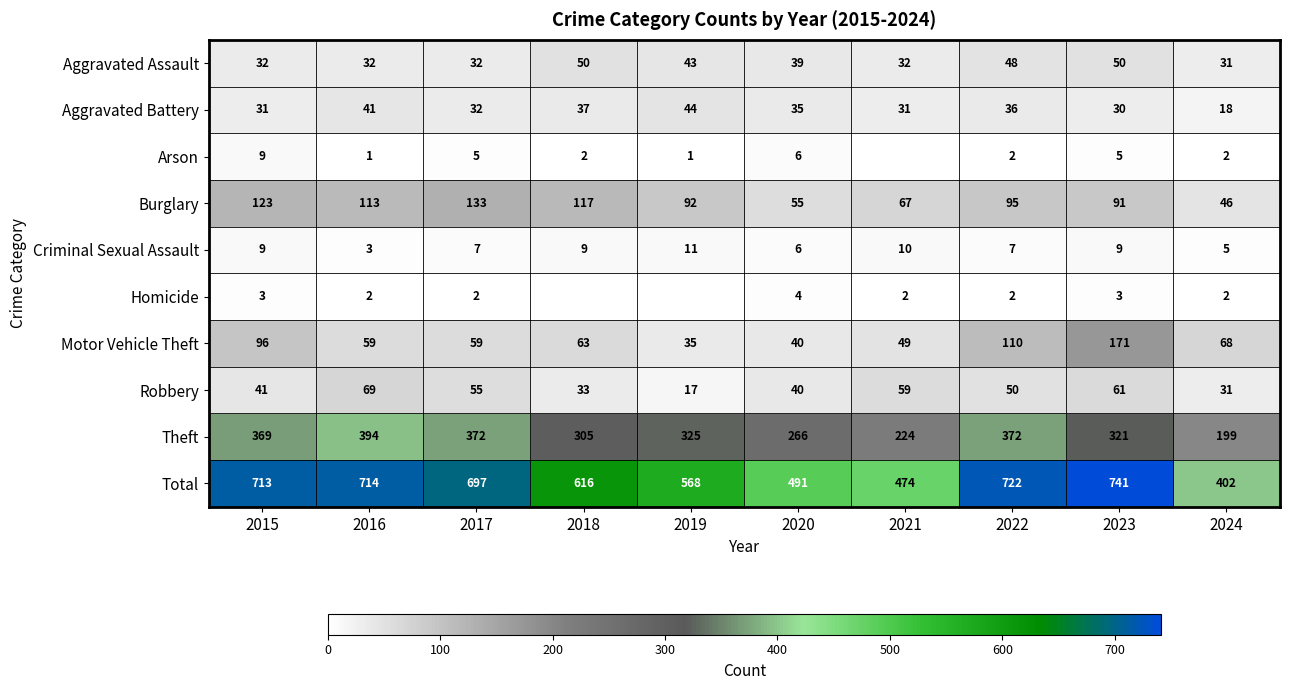

What is the total value across all series at 2020?

982